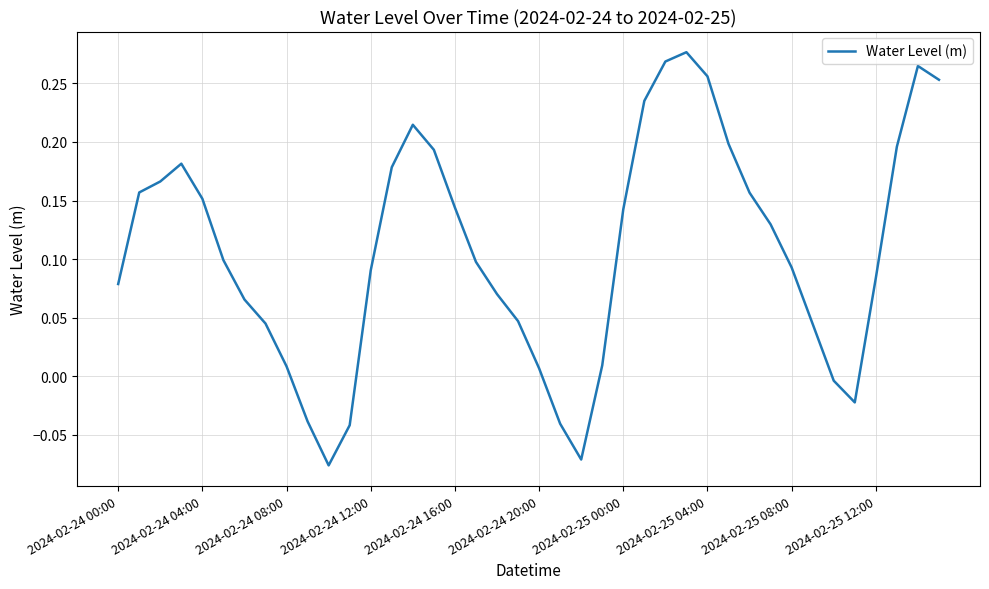

What is the difference between the maximum and minimum values?

0.4